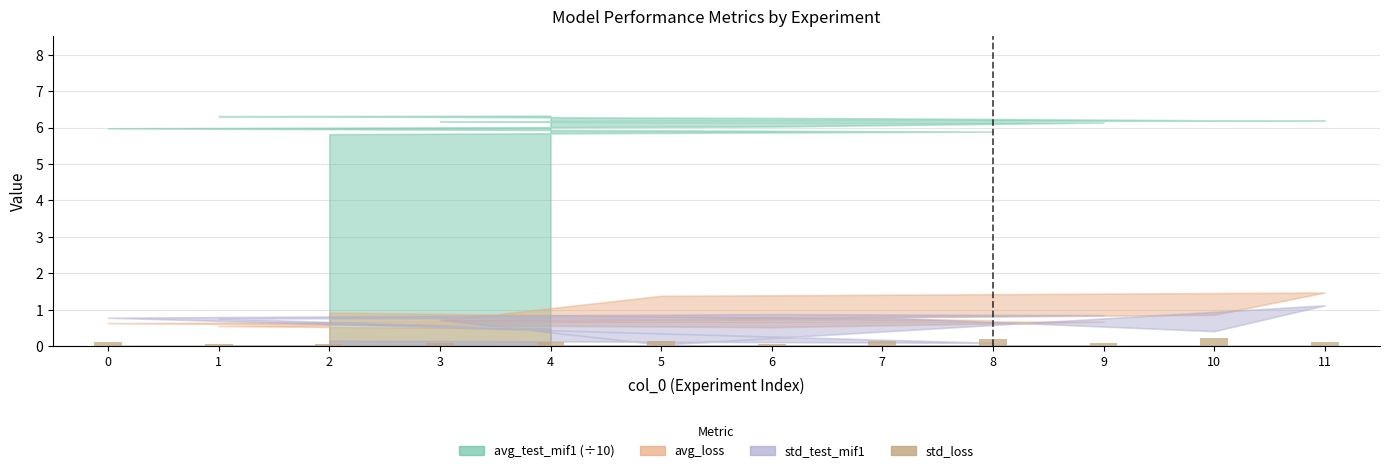

What is the sum of all values?

1.4